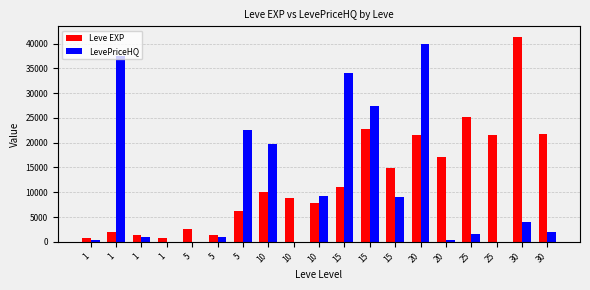

Are the bars grouped side by side (vs. stacked)?

Yes